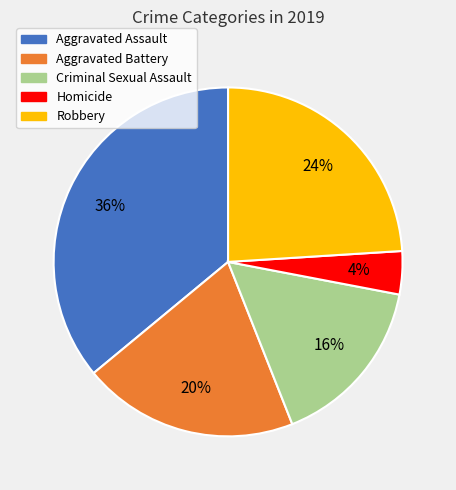

To the nearest percent, what is the combined percentage of Aggravated Assault and Criminal Sexual Assault?

52%